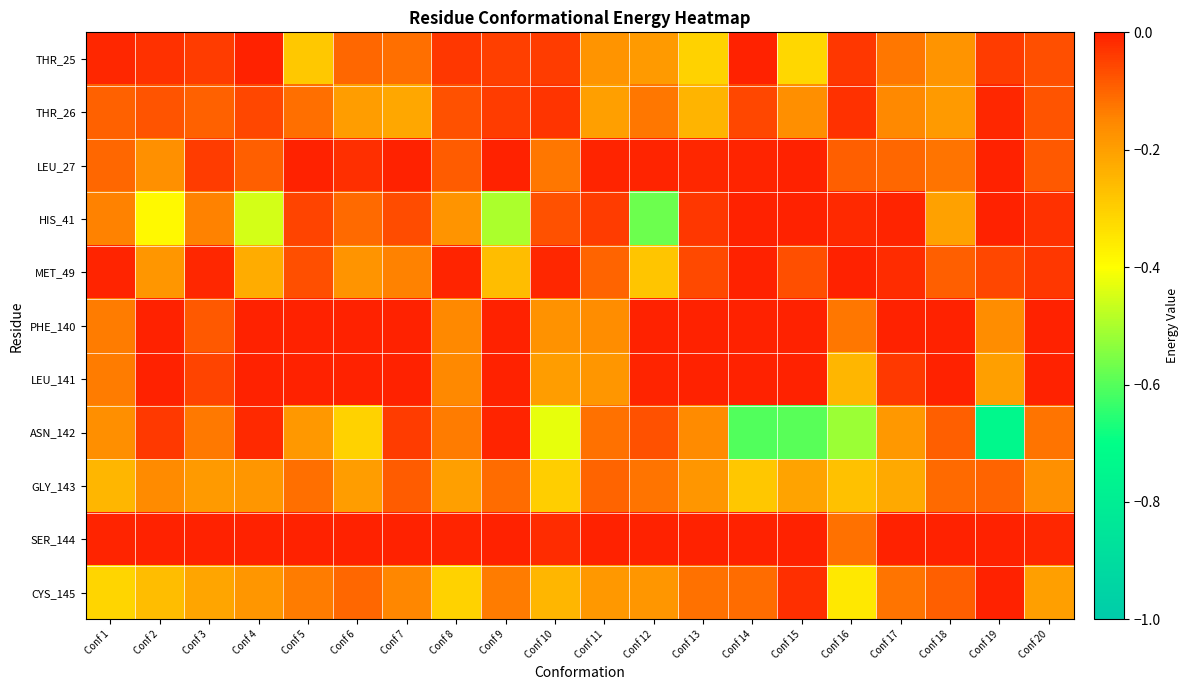

Which series has the widest spread of values?

ASN_142